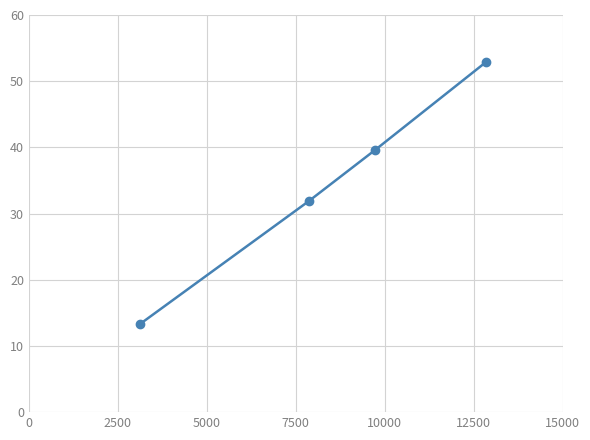

Reading left to right, list all the values displayed in this chart.

13.3	31.9	39.6	52.9